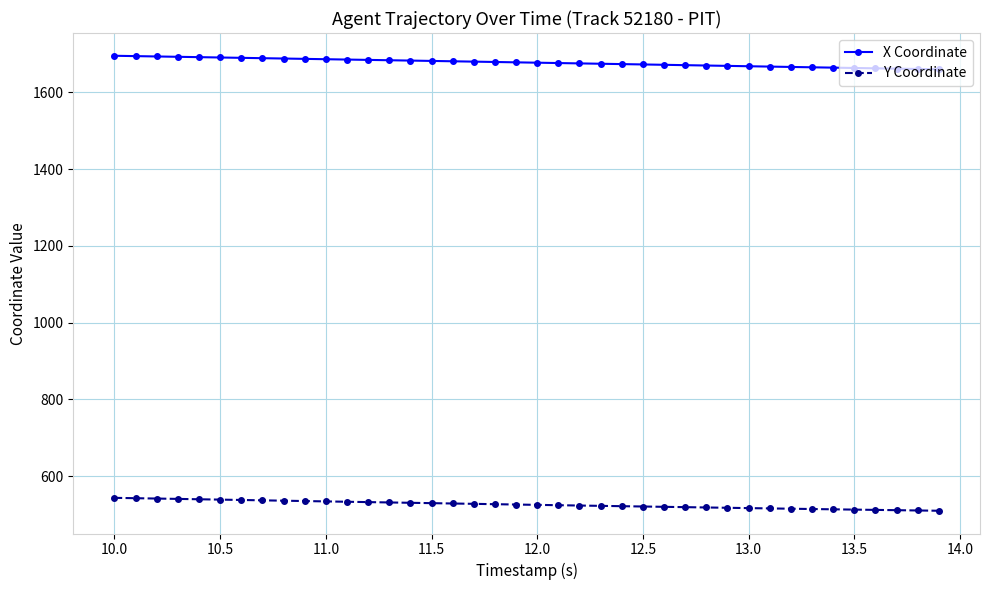

What is the value of the Y Coordinate point at the 15th from the left?

530.9